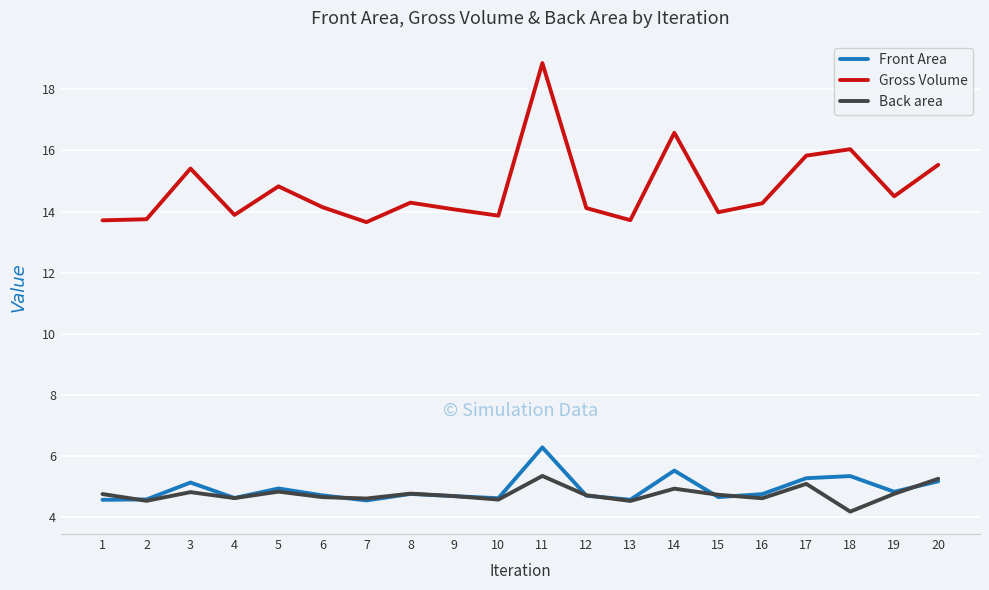

True or false: Gross Volume and Back area cross at least once.

False